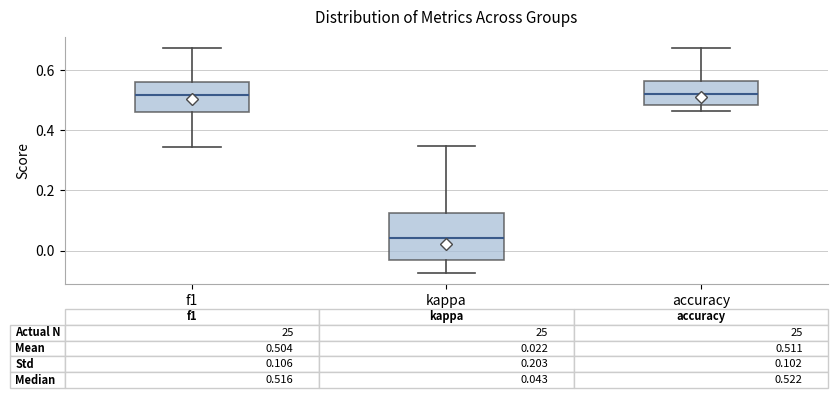

Which box is the tallest, from its lower edge to its upper edge?

kappa